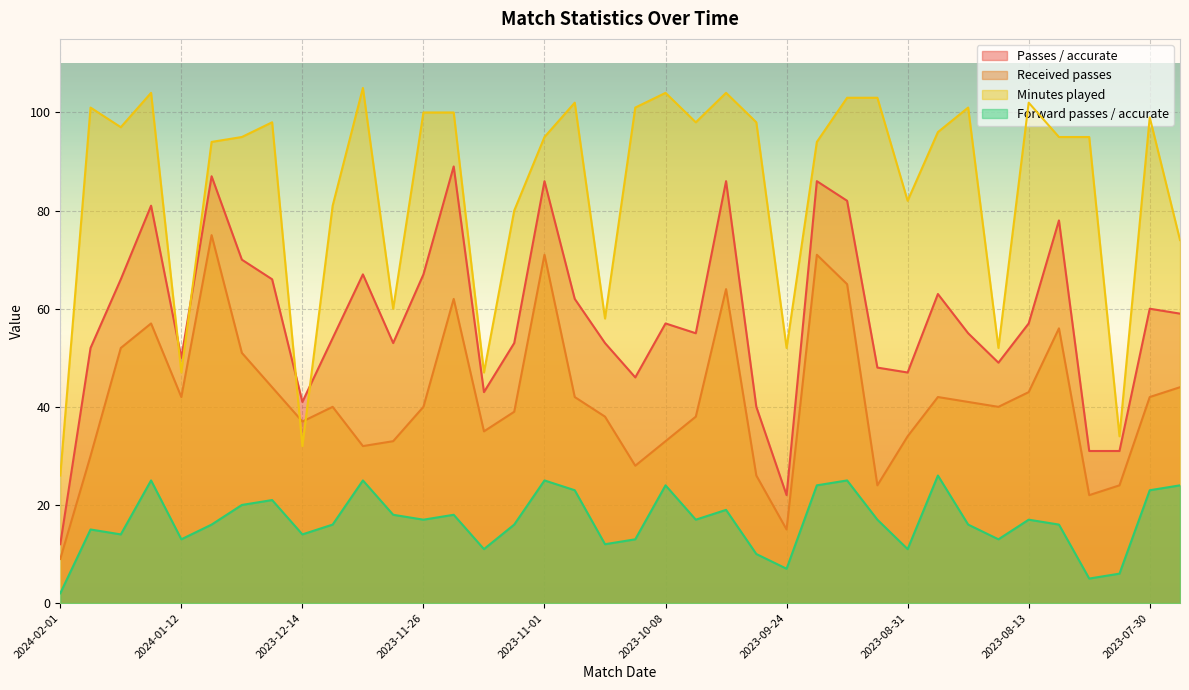

How many lines are shown in the chart?

4